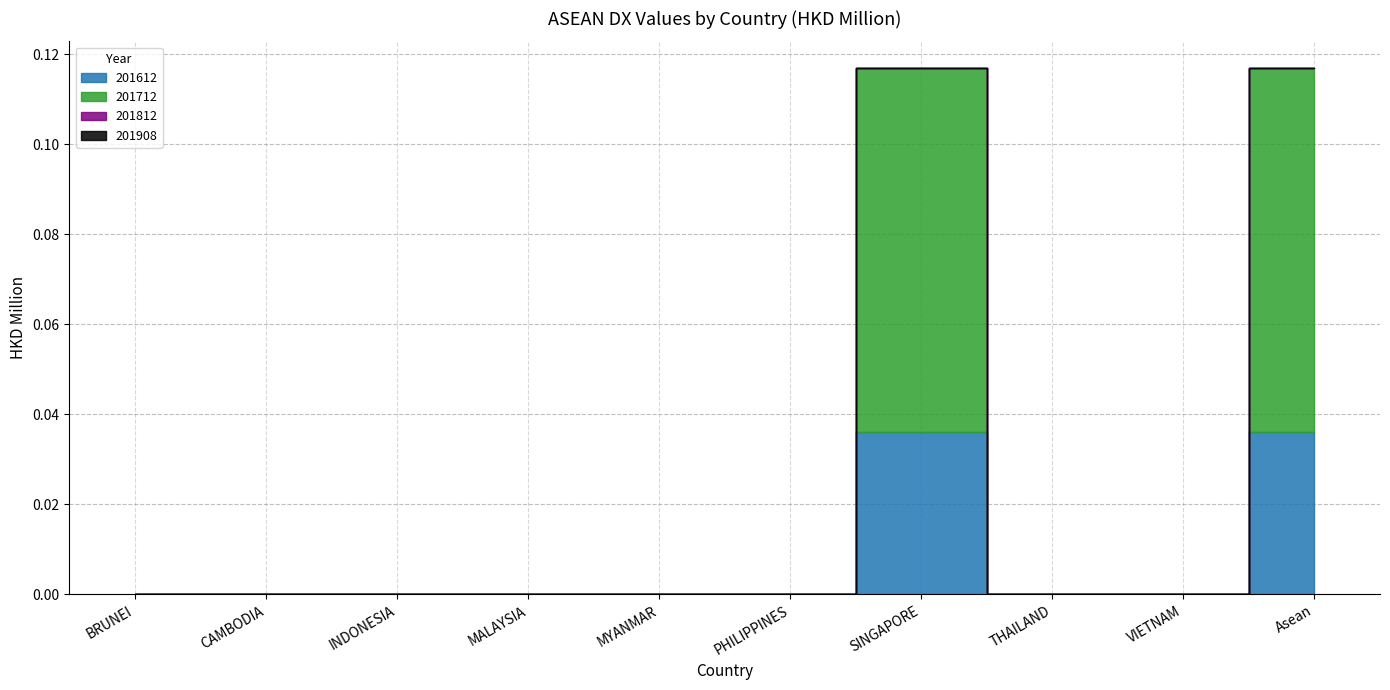

Does the chart display data point markers on the line(s)?

No